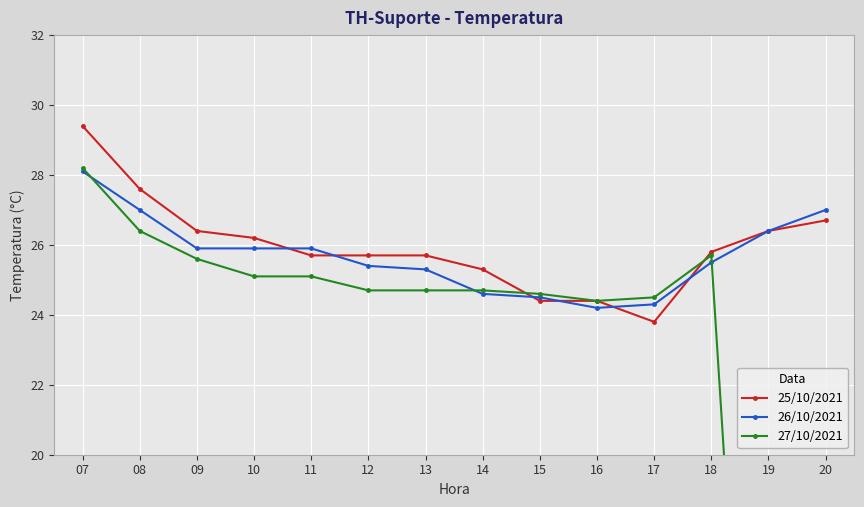

How many interior local peaks does the 27/10/2021 series have?

1